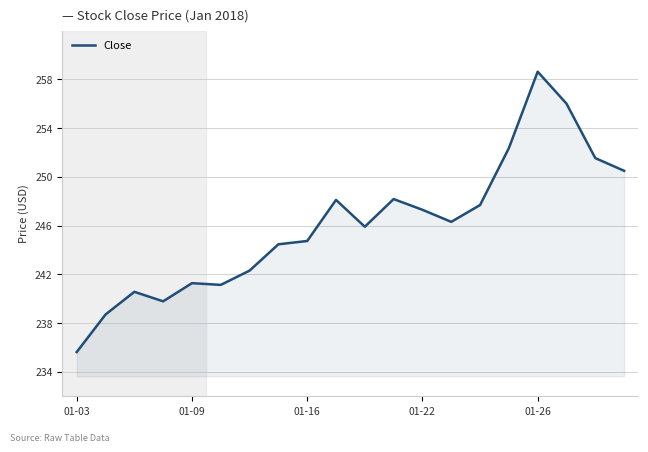

What is the average value?

246.1